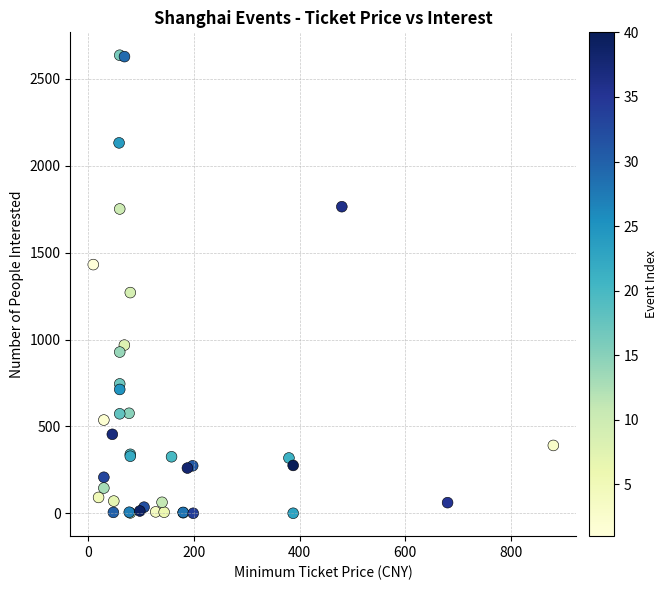

What Y value in the scatter plot is closest to 1318?

1270